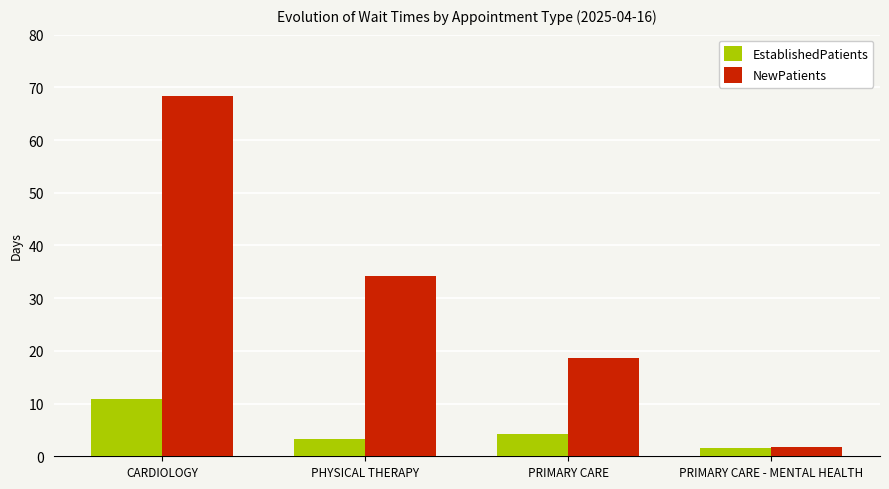

What is the spread (max minus min) of values at PRIMARY CARE - MENTAL HEALTH?

0.2